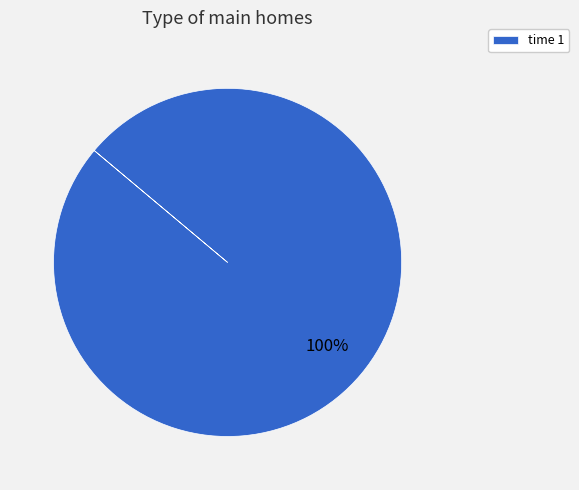

Is there a majority slice in this chart?

Yes